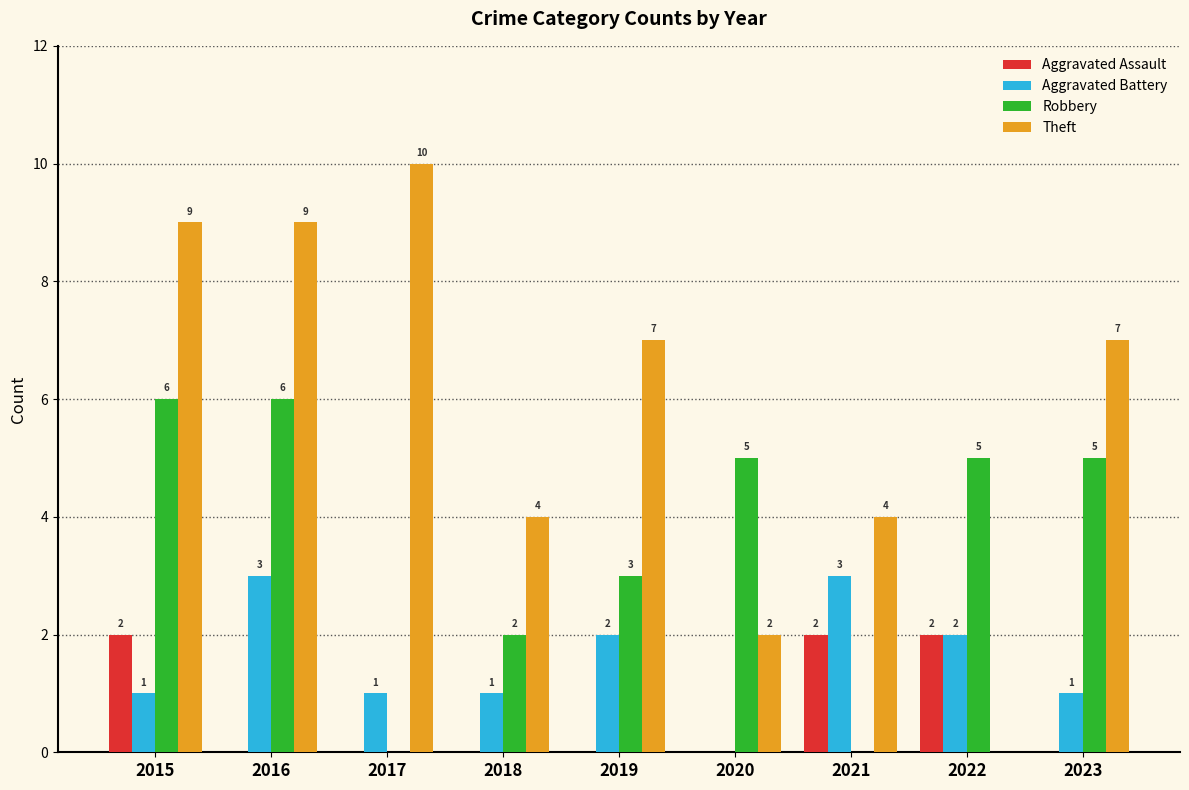

Reading left to right, transcribe all the data shown in this chart.

Aggravated Assault: 2	0	0	0	0	0	2	2	0
Aggravated Battery: 1	3	1	1	2	0	3	2	1
Robbery: 6	6	0	2	3	5	0	5	5
Theft: 9	9	10	4	7	2	4	0	7